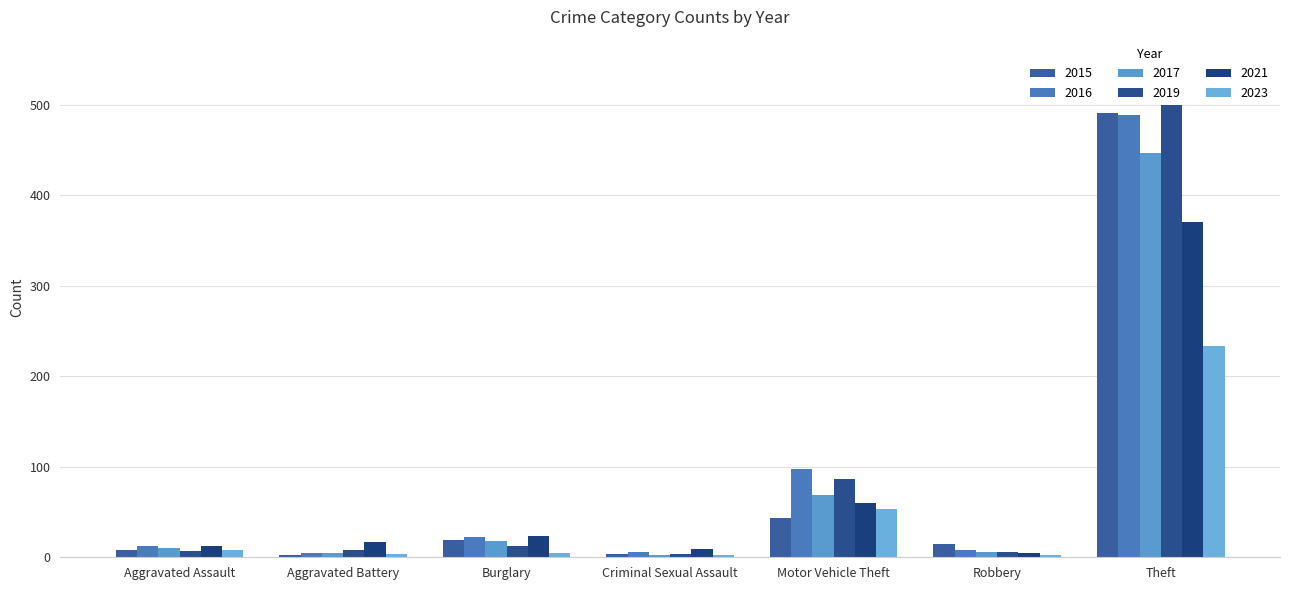

How many groups of bars are there?

7